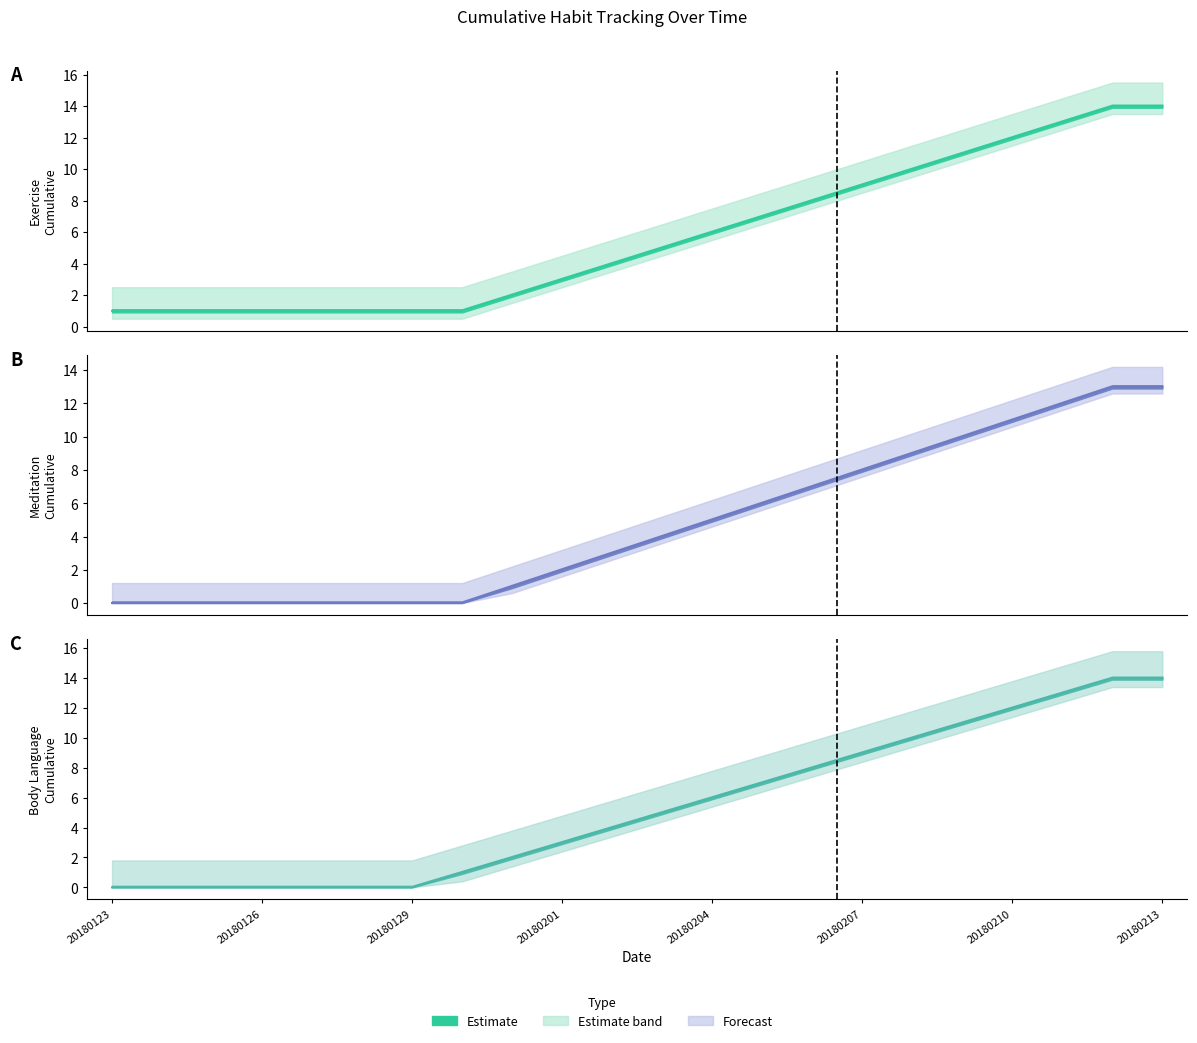

What is the sum of the Body Language Cumulative values at 20180204 and 20180129?

6